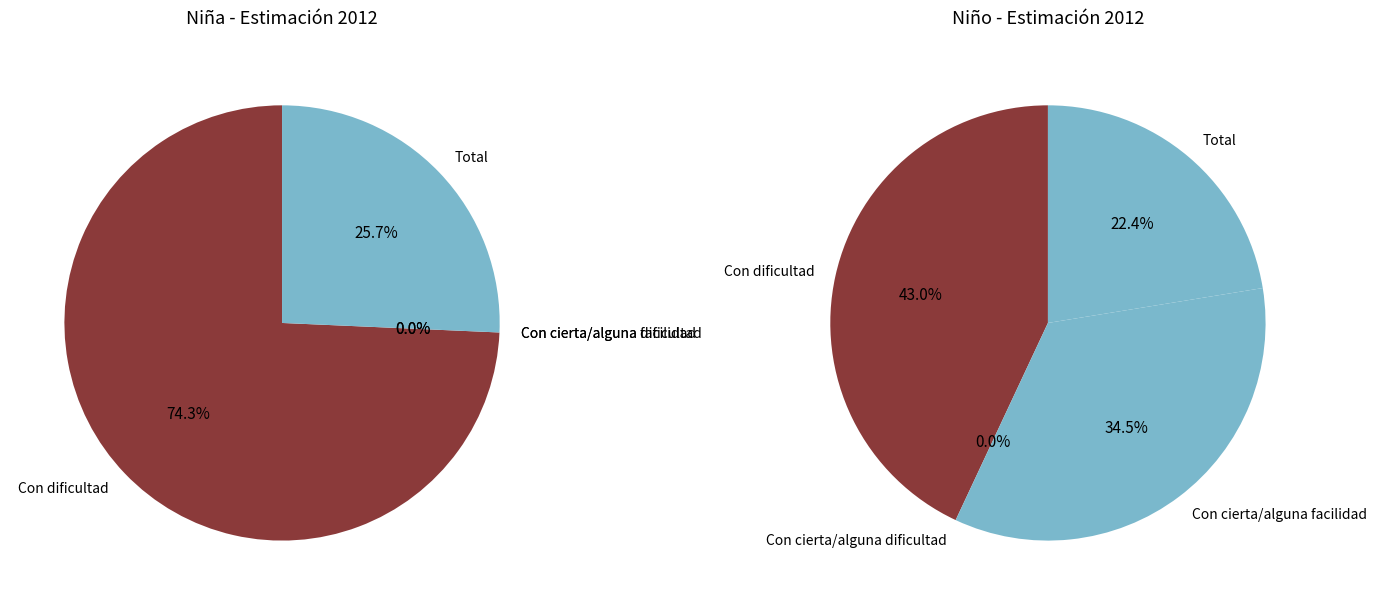

True or false: Con facilidad accounts for 0% of the total.

True